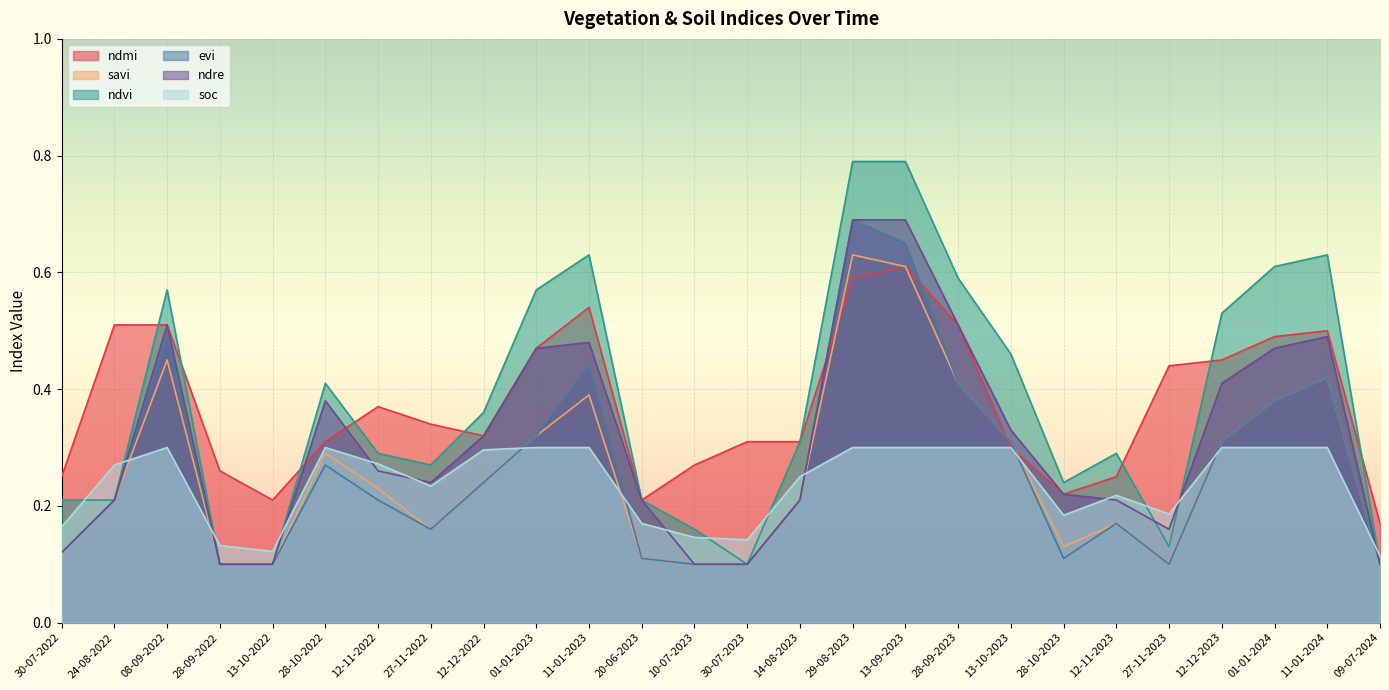

Reading left to right, extract all data points from this chart.

ndmi: 0.2	0.5	0.5	0.3	0.2	0.3	0.4	0.3	0.3	0.5	0.5	0.2	0.3	0.3	0.3	0.6	0.6	0.5	0.3	0.2	0.2	0.4	0.5	0.5	0.5	0.2
savi: 0.1	0.2	0.5	0.1	0.1	0.3	0.2	0.2	0.2	0.3	0.4	0.1	0.1	0.1	0.2	0.6	0.6	0.4	0.3	0.1	0.2	0.1	0.3	0.4	0.4	0.1
ndvi: 0.2	0.2	0.6	0.1	0.1	0.4	0.3	0.3	0.4	0.6	0.6	0.2	0.2	0.1	0.3	0.8	0.8	0.6	0.5	0.2	0.3	0.1	0.5	0.6	0.6	0.1
evi: 0.1	0.2	0.5	0.1	0.1	0.3	0.2	0.2	0.2	0.3	0.4	0.1	0.1	0.1	0.2	0.7	0.7	0.4	0.3	0.1	0.2	0.1	0.3	0.4	0.4	0.1
ndre: 0.1	0.2	0.5	0.1	0.1	0.4	0.3	0.2	0.3	0.5	0.5	0.2	0.1	0.1	0.2	0.7	0.7	0.5	0.3	0.2	0.2	0.2	0.4	0.5	0.5	0.1
soc: 0.2	0.3	0.3	0.1	0.1	0.3	0.3	0.2	0.3	0.3	0.3	0.2	0.1	0.1	0.2	0.3	0.3	0.3	0.3	0.2	0.2	0.2	0.3	0.3	0.3	0.1